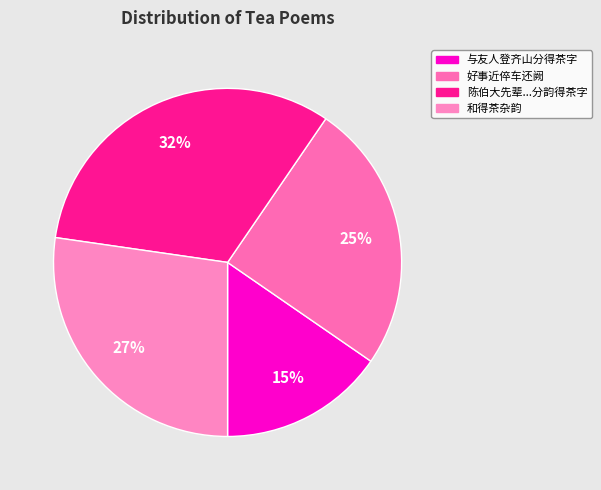

How many segments does this pie chart have?

4